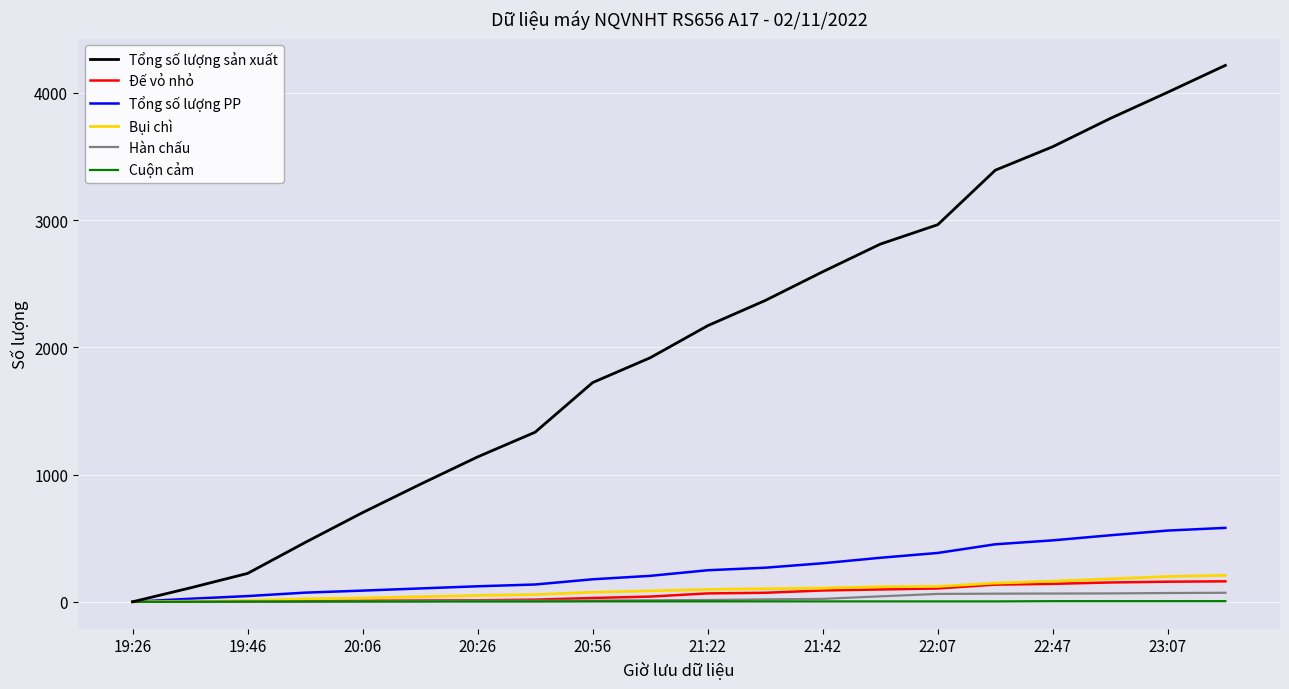

What is the maximum value shown in the chart?

4216